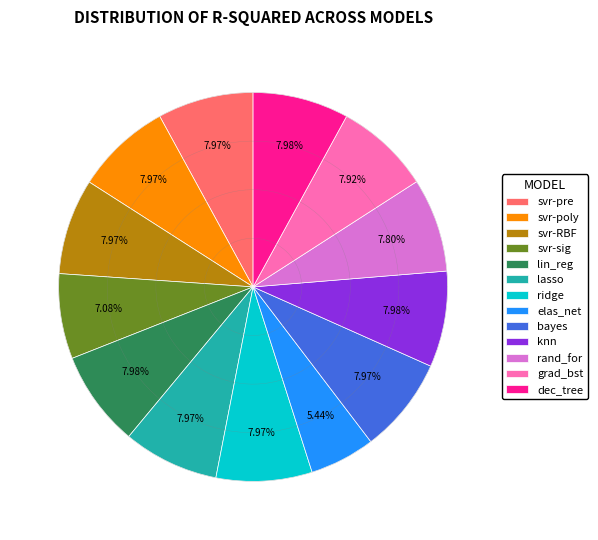

To the nearest percent, what percentage of the pie is svr-precomputed_kernel?

8%